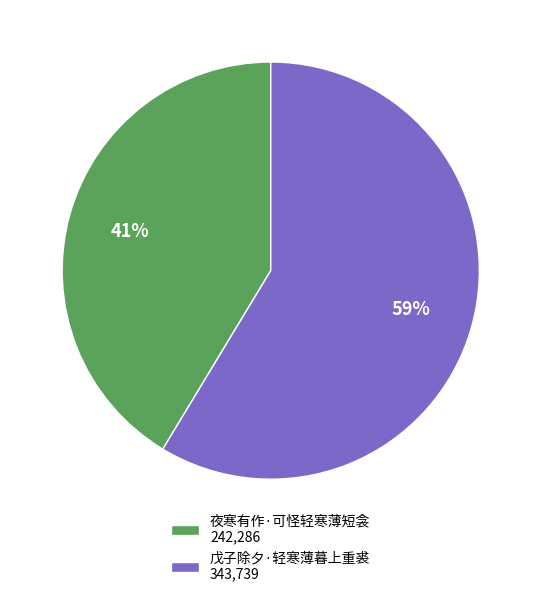

To the nearest percent, what is the combined percentage of 戊子除夕·轻寒薄暮上重裘 343,739 and 夜寒有作·可怪轻寒薄短衾 242,286?

100%